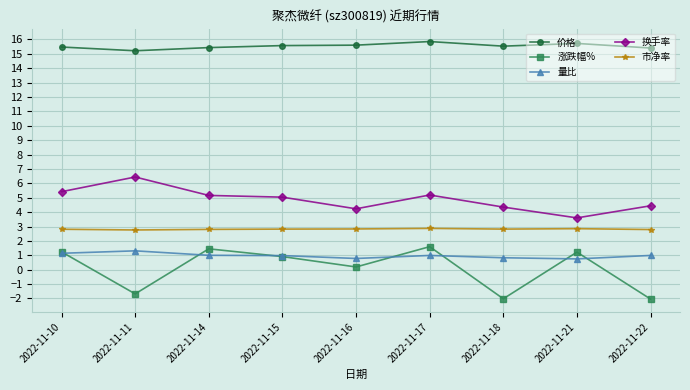

True or false: 量比 and 换手率 intersect in this chart.

False